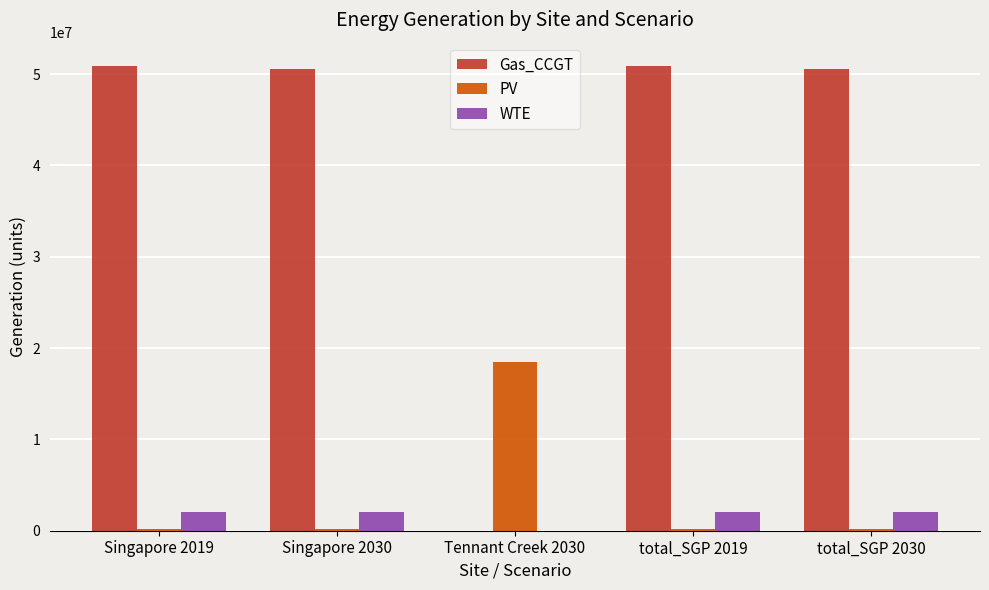

What is the sum of all PV values?

19121766.4